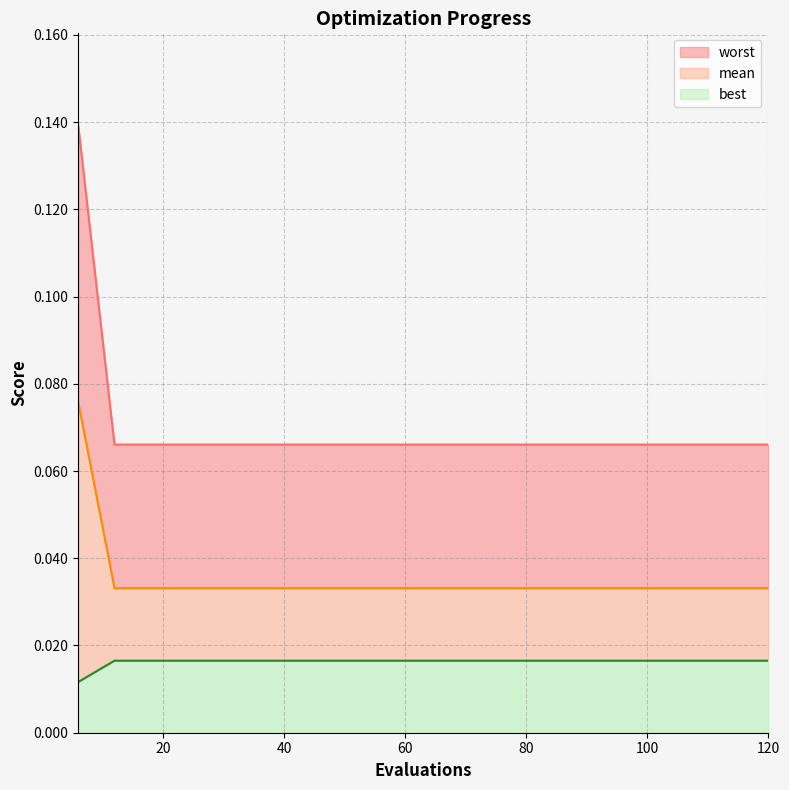

At which category is the sum across all series the highest?

6